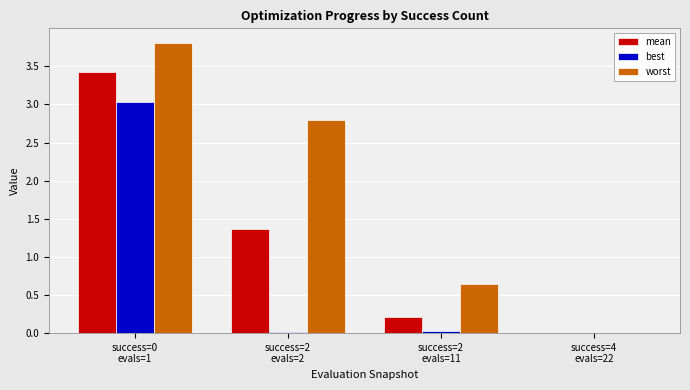

What is the maximum value shown in the chart?

3.8